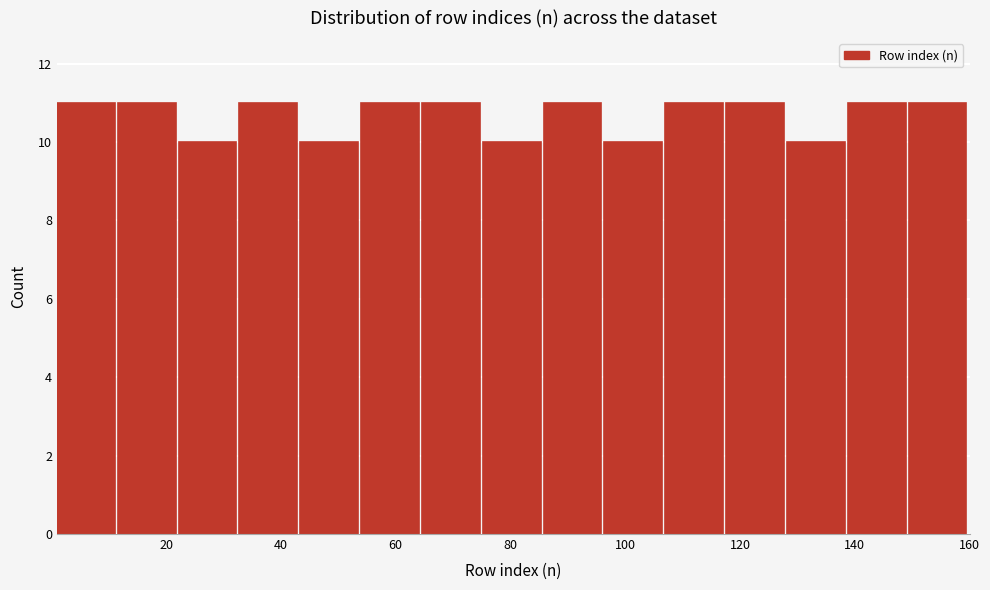

Reading left to right, transcribe this chart: for each bar, give the range it covers on the x-axis and its height. Neither the bar edges nor the heights are printed on the chart, so give them approximately, as read against the axes.

1.0 to 11.6: 11
11.6 to 22.2: 11
22.2 to 32.8: 10
32.8 to 43.4: 11
43.4 to 54.0: 10
54.0 to 64.6: 11
64.6 to 75.2: 11
75.2 to 85.8: 10
85.8 to 96.4: 11
96.4 to 107.0: 10
107.0 to 117.6: 11
117.6 to 128.2: 11
128.2 to 138.8: 10
138.8 to 149.4: 11
149.4 to 160.0: 11